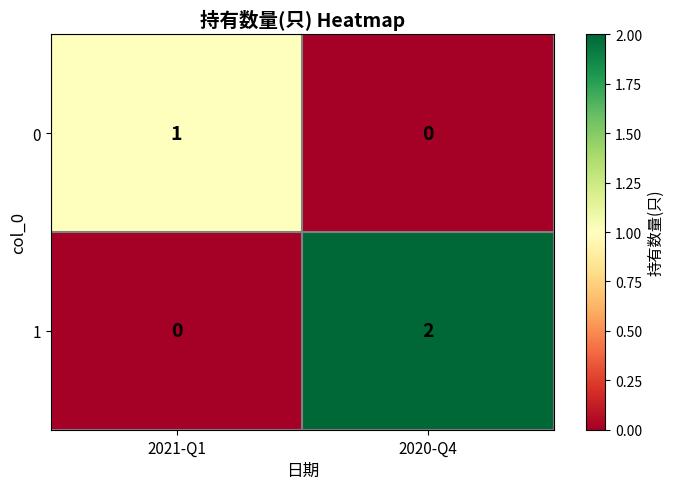

What is the spread (max minus min) of values at 2021-Q1?

1